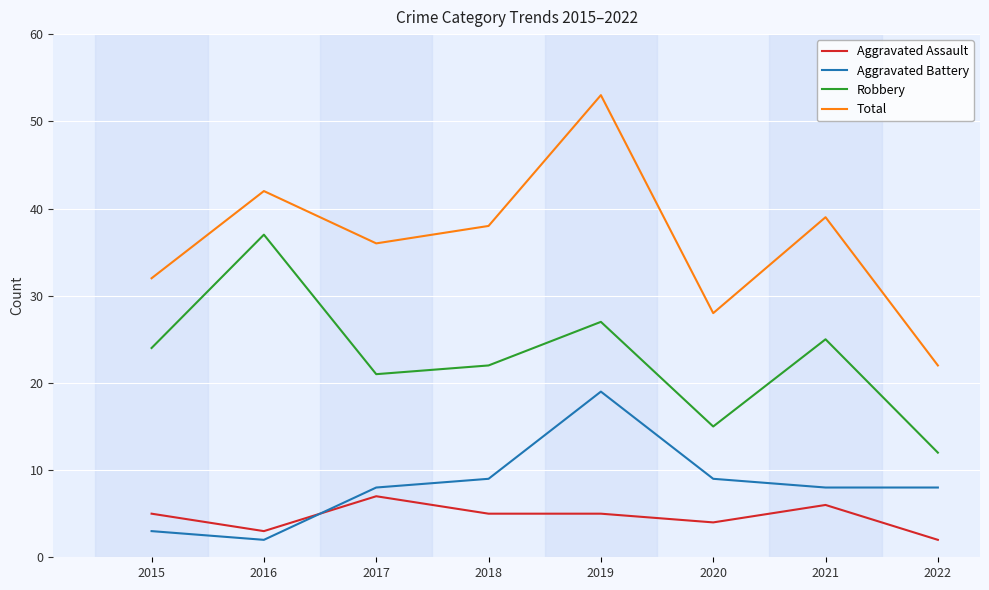

What is the spread (max minus min) of values at 2015?

29